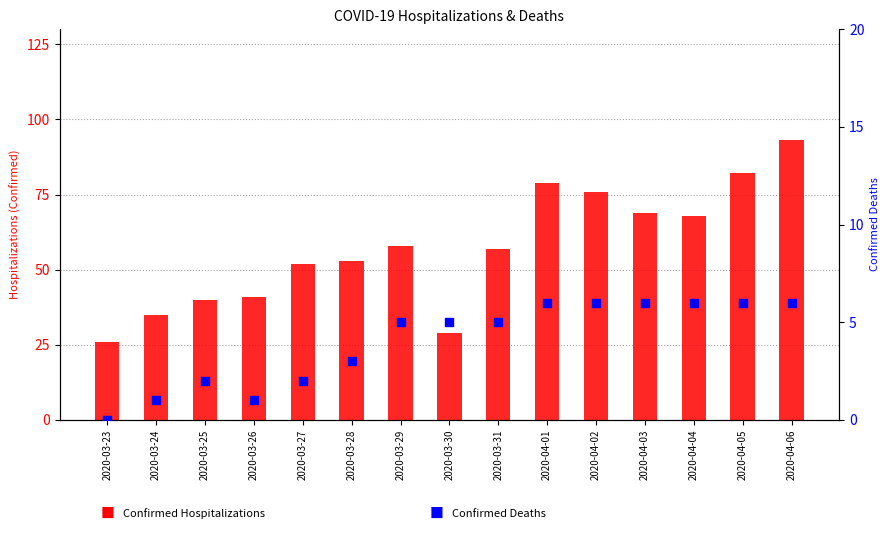

Which series reaches the maximum Y coordinate?

Confirmed Hosp.